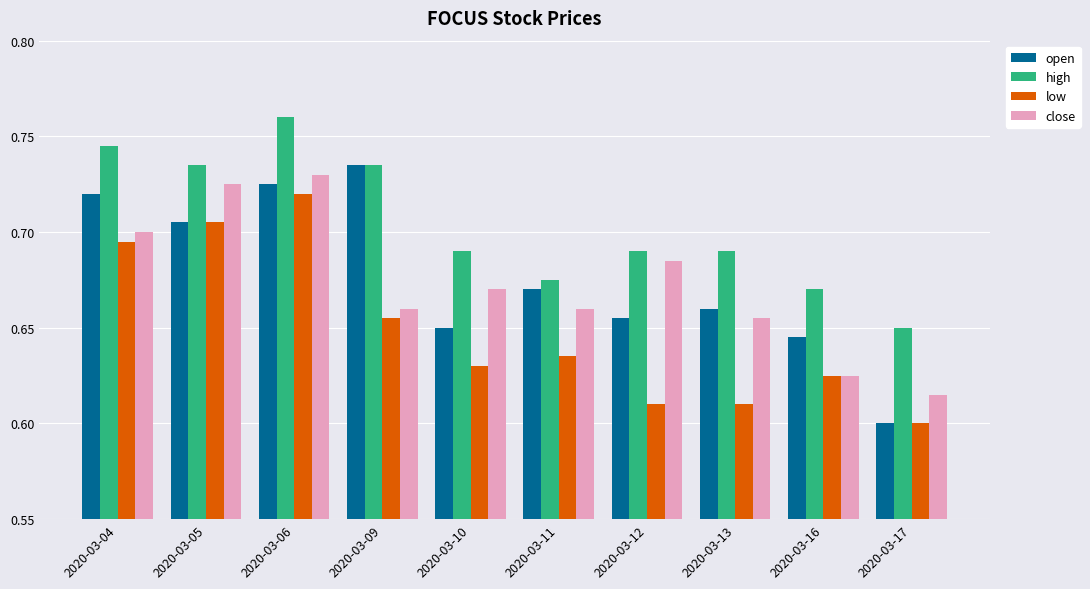

What are all the series names shown in the legend?

open, high, low, close